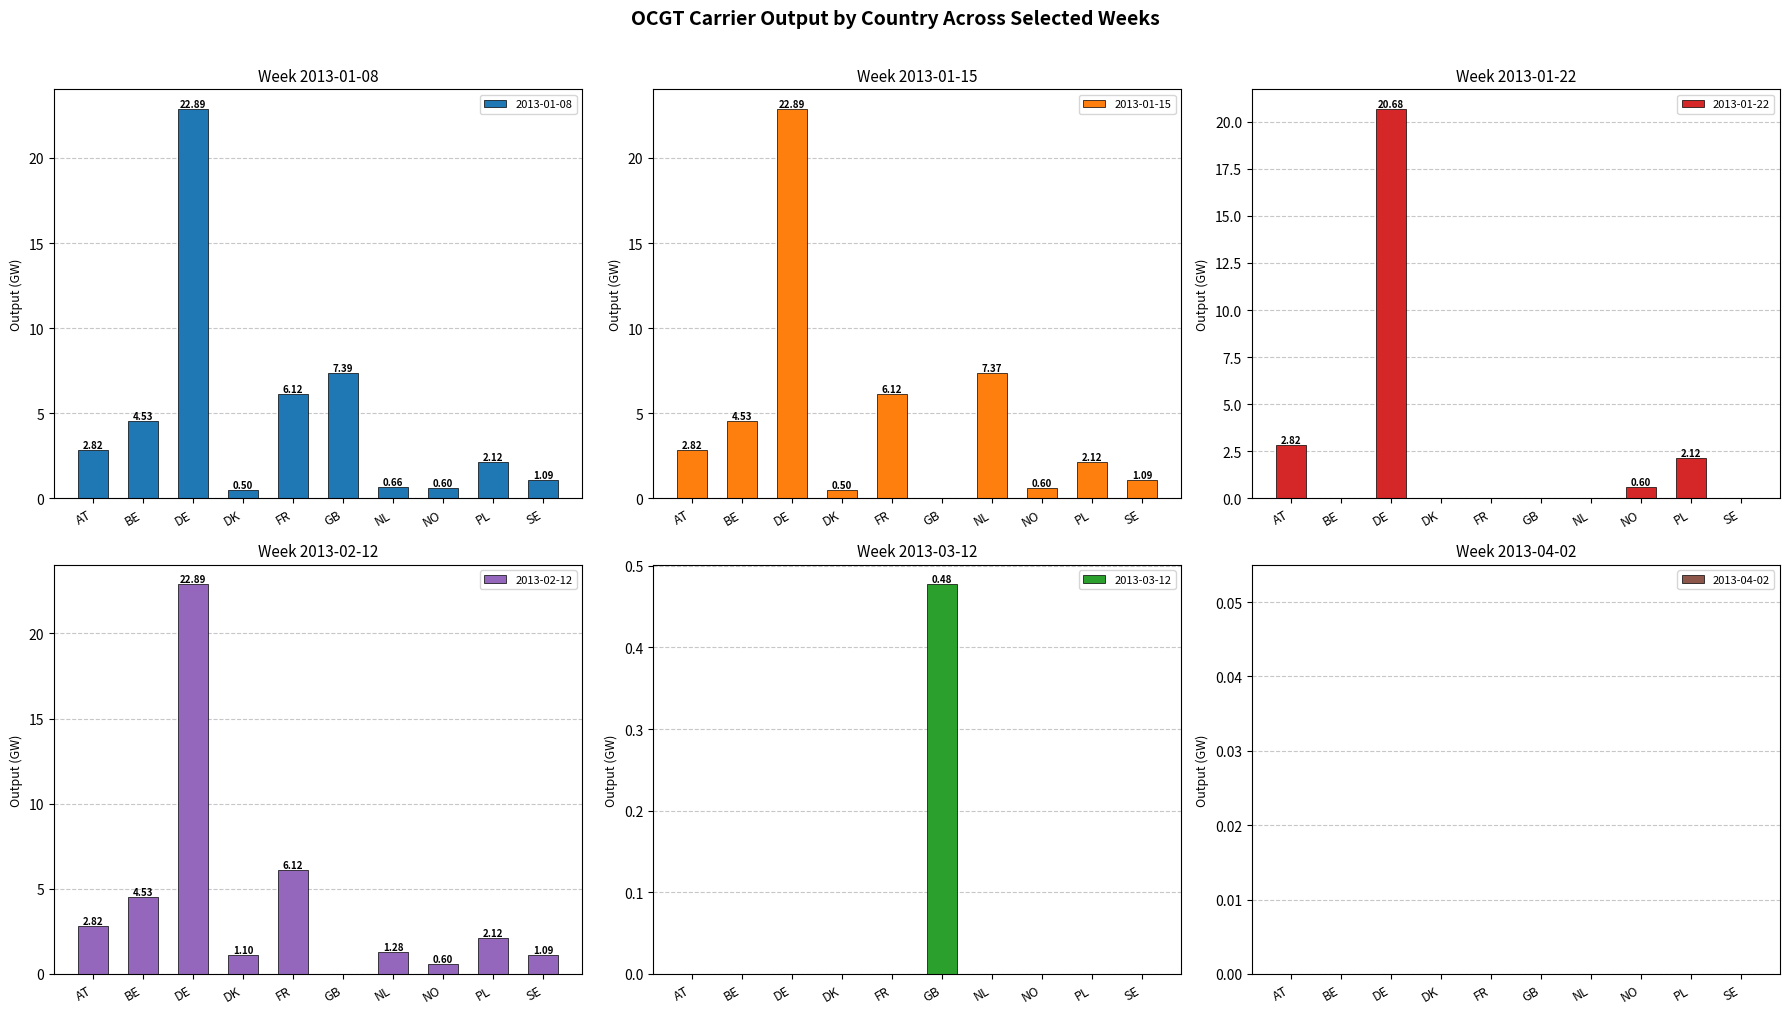

Reading left to right, transcribe all the data shown in this chart.

2013-01-08: AT=2.8	BE=4.5	DE=22.9	DK=0.5	FR=6.1	GB=7.4	NL=0.7	NO=0.6	PL=2.1	SE=1.1
2013-01-15: AT=2.8	BE=4.5	DE=22.9	DK=0.5	FR=6.1	GB=0.0	NL=7.4	NO=0.6	PL=2.1	SE=1.1
2013-01-22: AT=2.8	BE=0.0	DE=20.7	DK=0.0	FR=0.0	GB=0.0	NL=0.0	NO=0.6	PL=2.1	SE=0.0
2013-02-12: AT=2.8	BE=4.5	DE=22.9	DK=1.1	FR=6.1	GB=0.0	NL=1.3	NO=0.6	PL=2.1	SE=1.1
2013-03-12: AT=0.0	BE=0.0	DE=0.0	DK=0.0	FR=0.0	GB=0.5	NL=0.0	NO=0.0	PL=0.0	SE=0.0